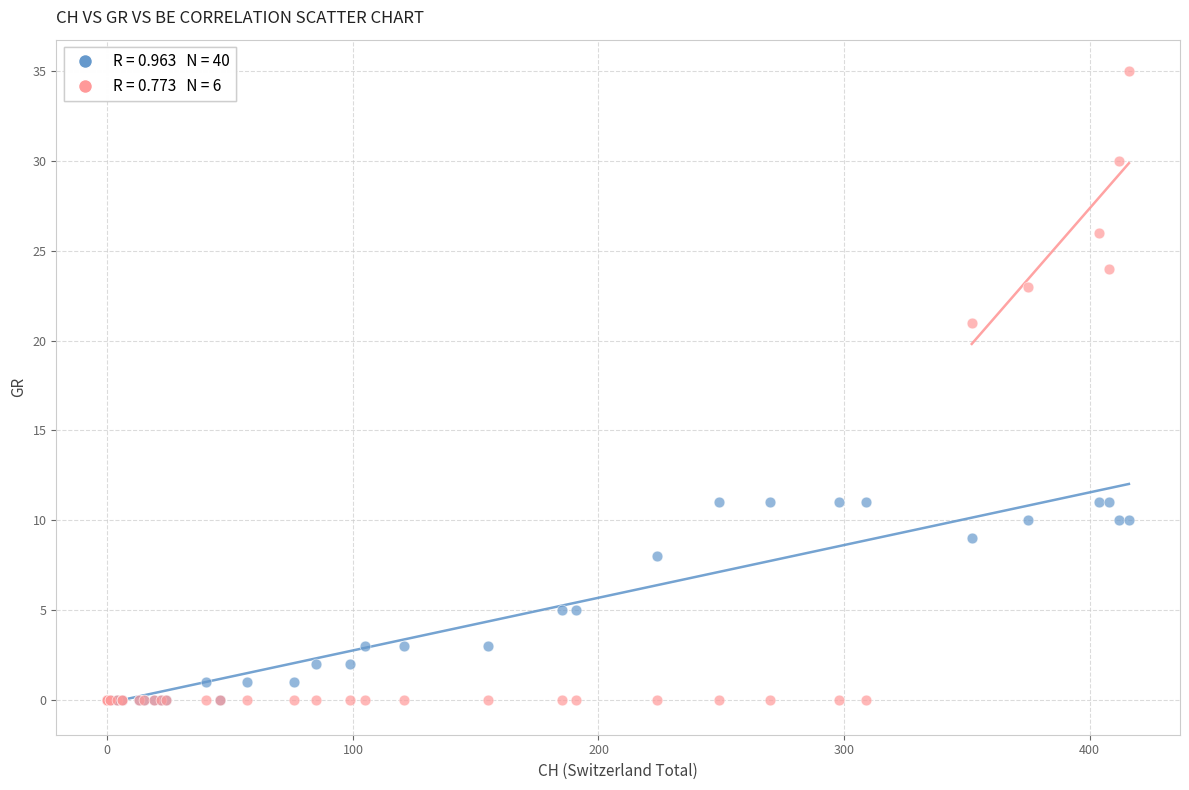

Across all series, what Y value is closest to 17?

21